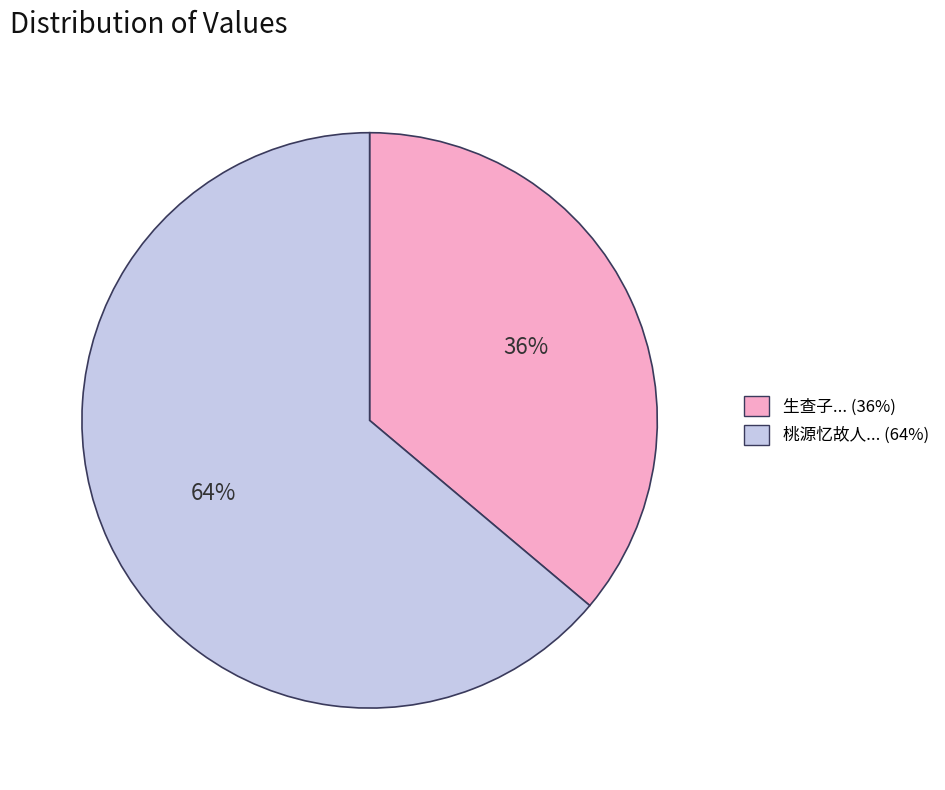

To the nearest percent, what is the difference between the largest and smallest slice percentages?

28%